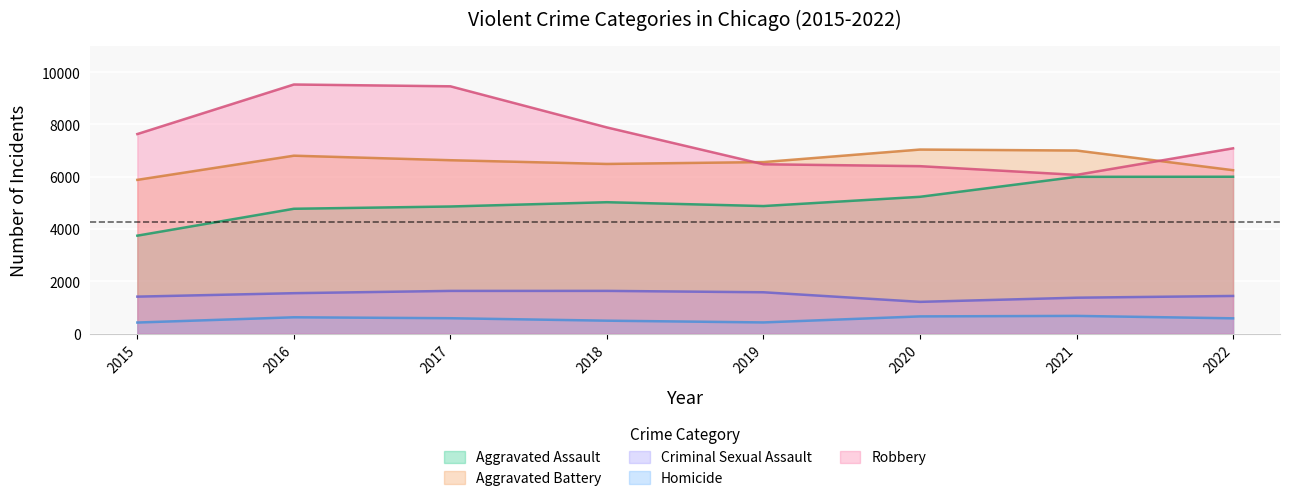

What is the difference between the maximum and minimum values in the Homicide series?

254